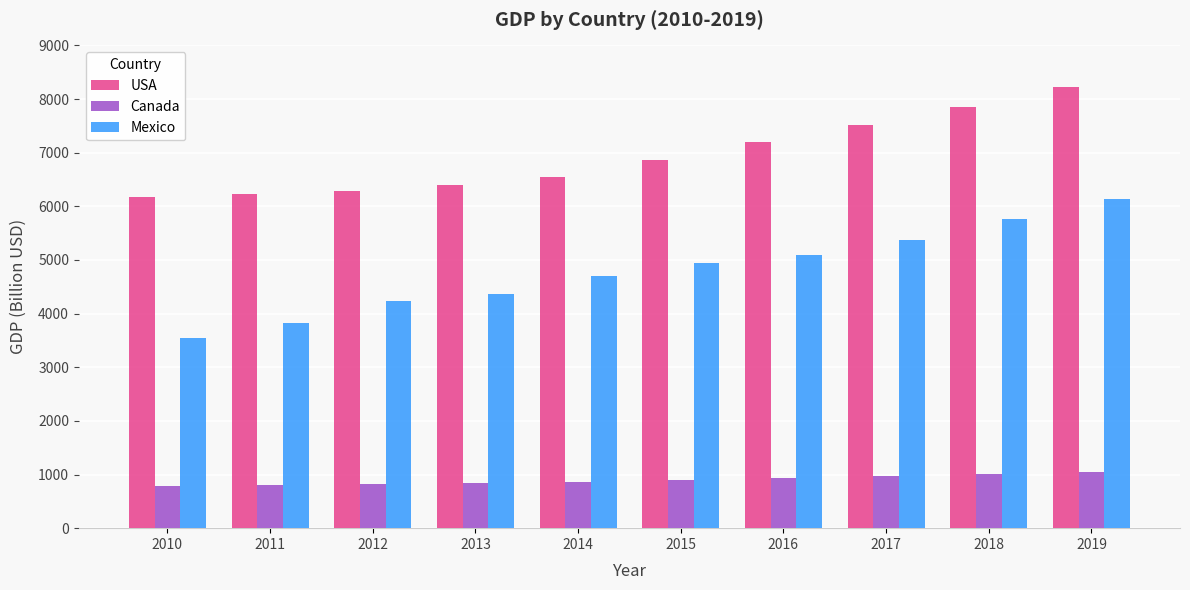

The value of USA at 2019 is 8229.4. True or false?

True